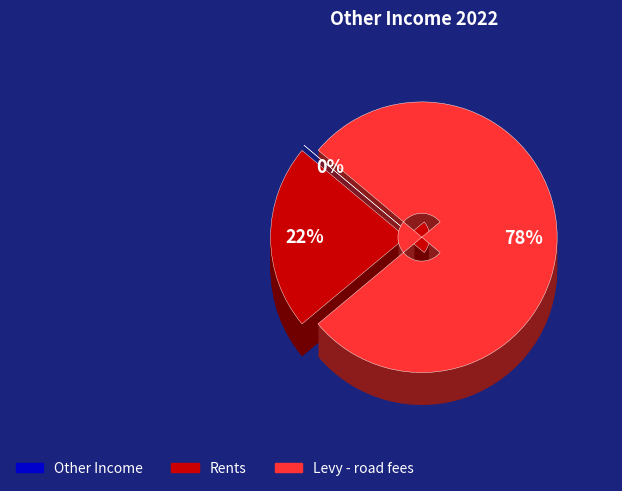

Does any single category account for the majority?

Yes